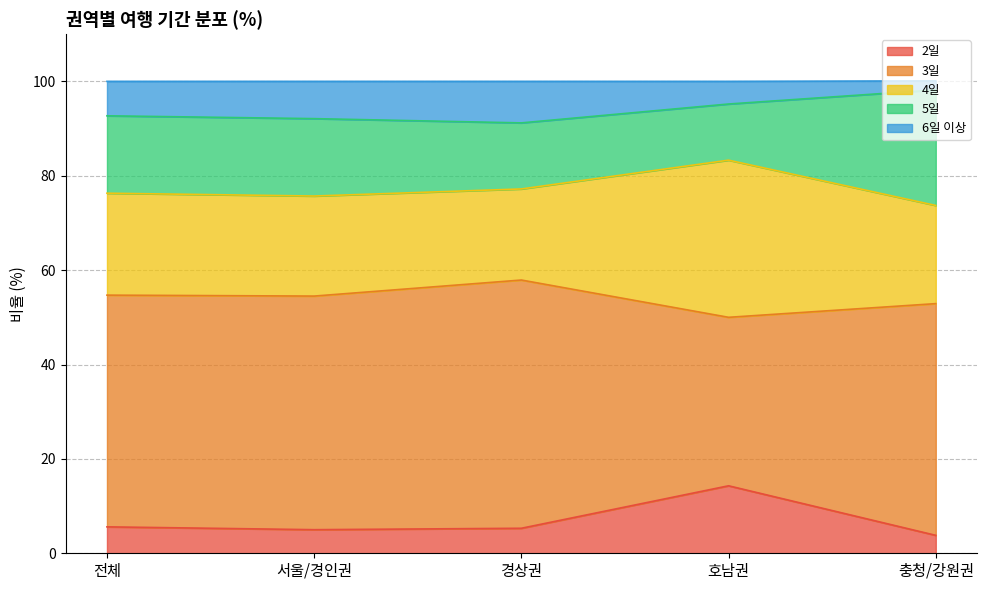

Which series has the widest spread of values?

3일